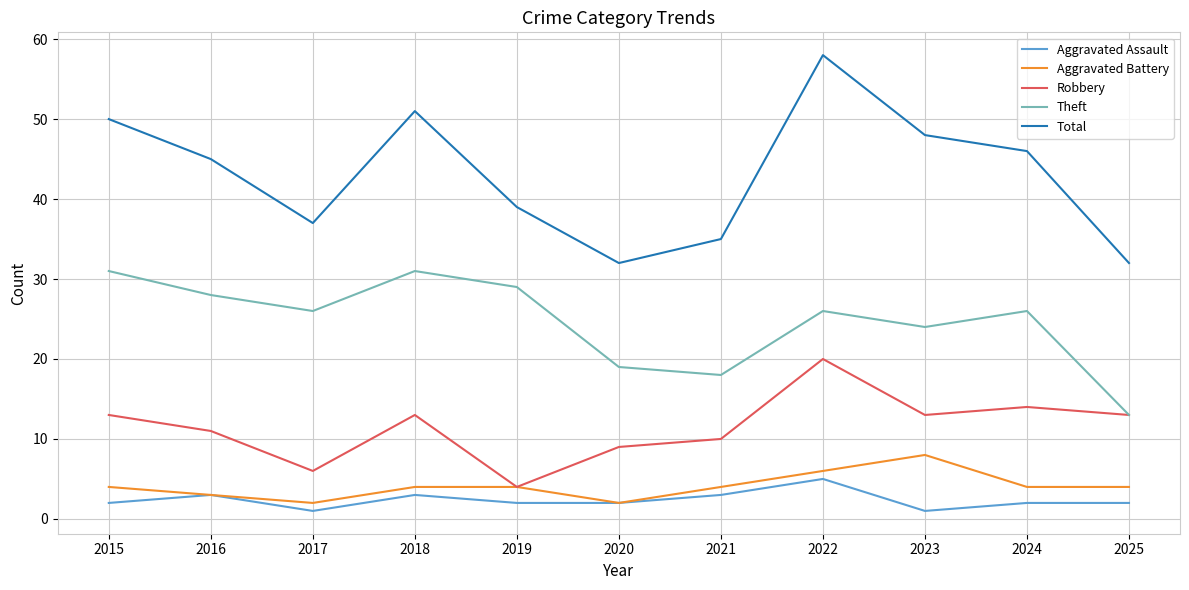

Reading left to right, what are all the values shown in this chart?

Aggravated Assault: 2015=2	2016=3	2017=1	2018=3	2019=2	2020=2	2021=3	2022=5	2023=1	2024=2	2025=2
Aggravated Battery: 2015=4	2016=3	2017=2	2018=4	2019=4	2020=2	2021=4	2022=6	2023=8	2024=4	2025=4
Robbery: 2015=13	2016=11	2017=6	2018=13	2019=4	2020=9	2021=10	2022=20	2023=13	2024=14	2025=13
Theft: 2015=31	2016=28	2017=26	2018=31	2019=29	2020=19	2021=18	2022=26	2023=24	2024=26	2025=13
Total: 2015=50	2016=45	2017=37	2018=51	2019=39	2020=32	2021=35	2022=58	2023=48	2024=46	2025=32